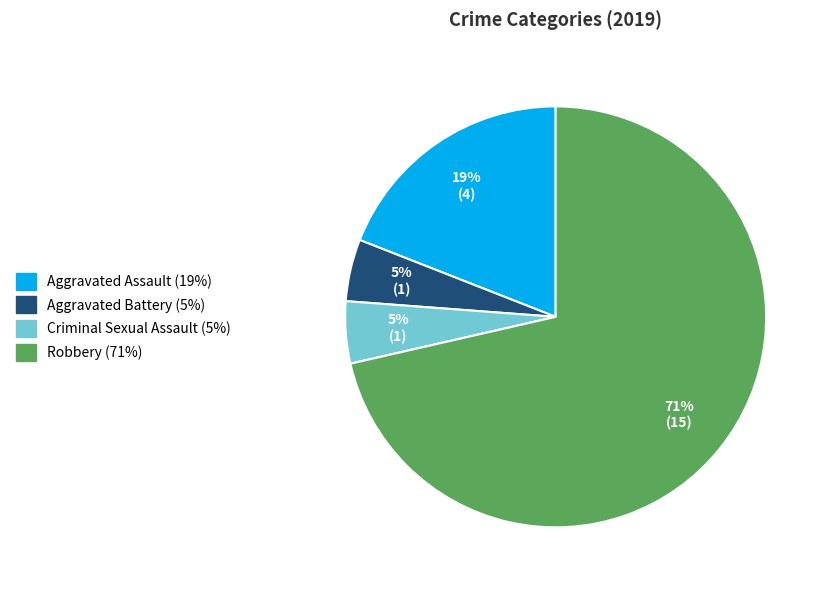

Does any single category account for the majority?

Yes